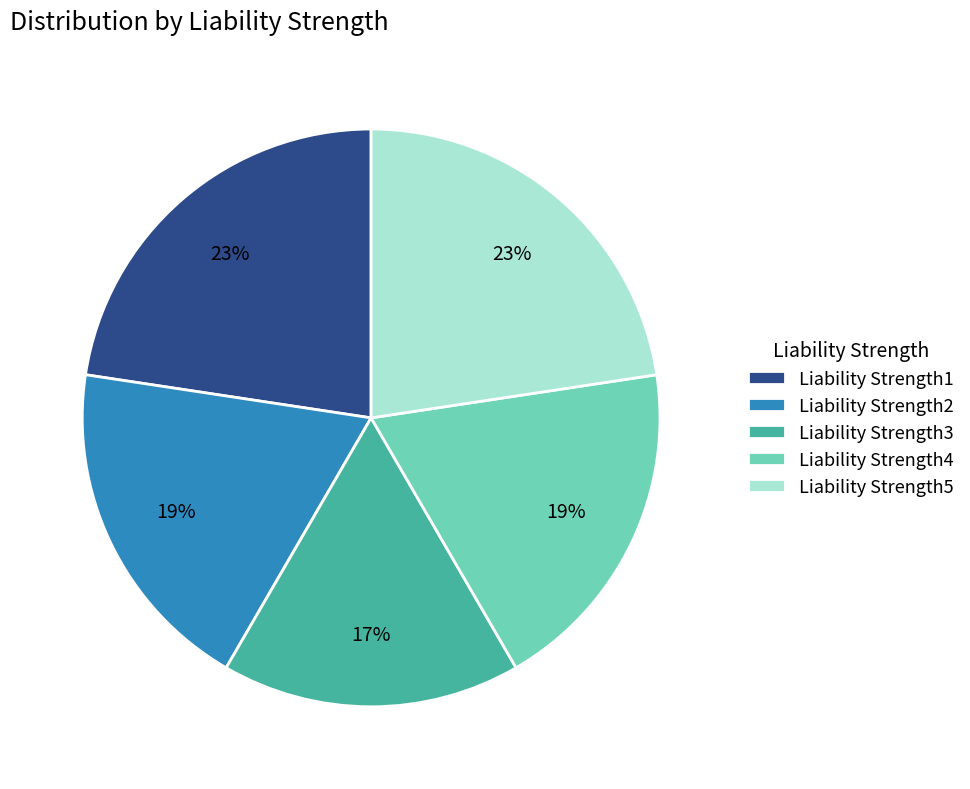

What percentage is the Liability Strength5 slice, to the nearest percent?

23%